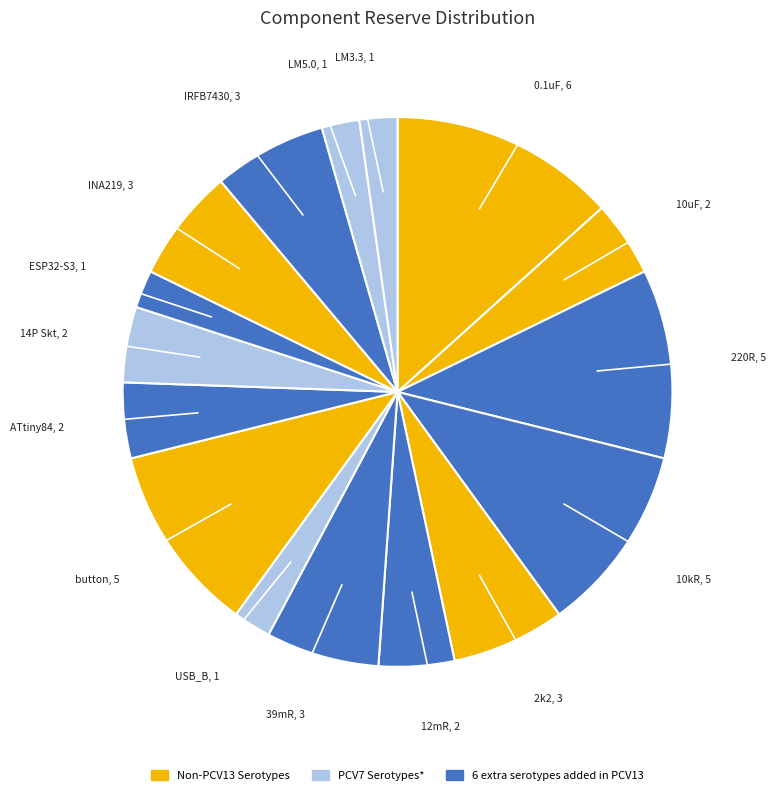

How many slices are in this pie chart?

16